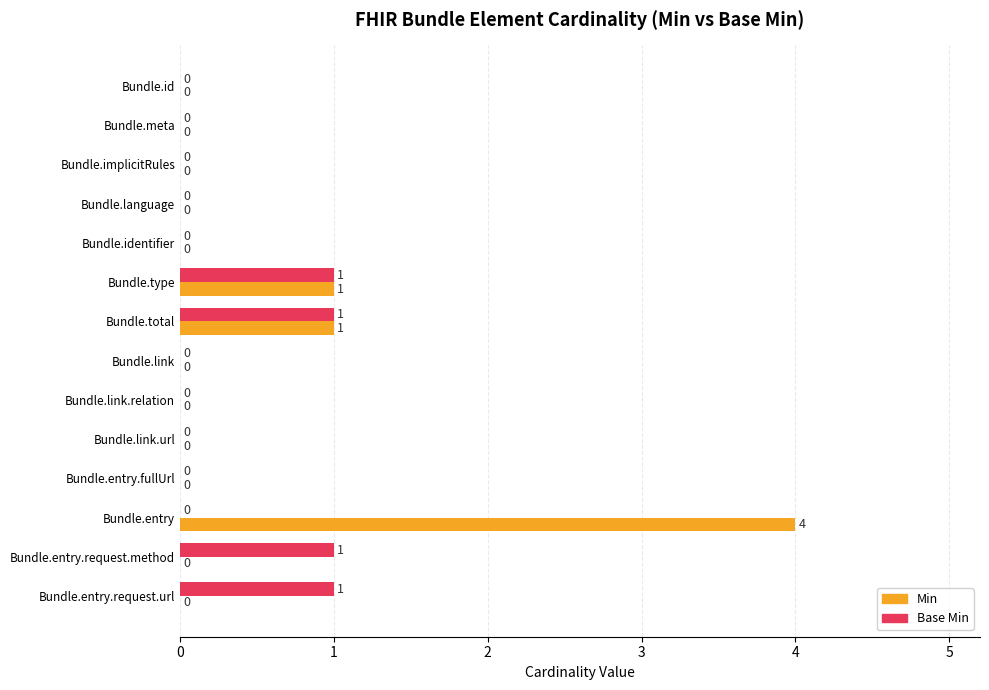

Which category has the highest value in the Min series?

Bundle.entry